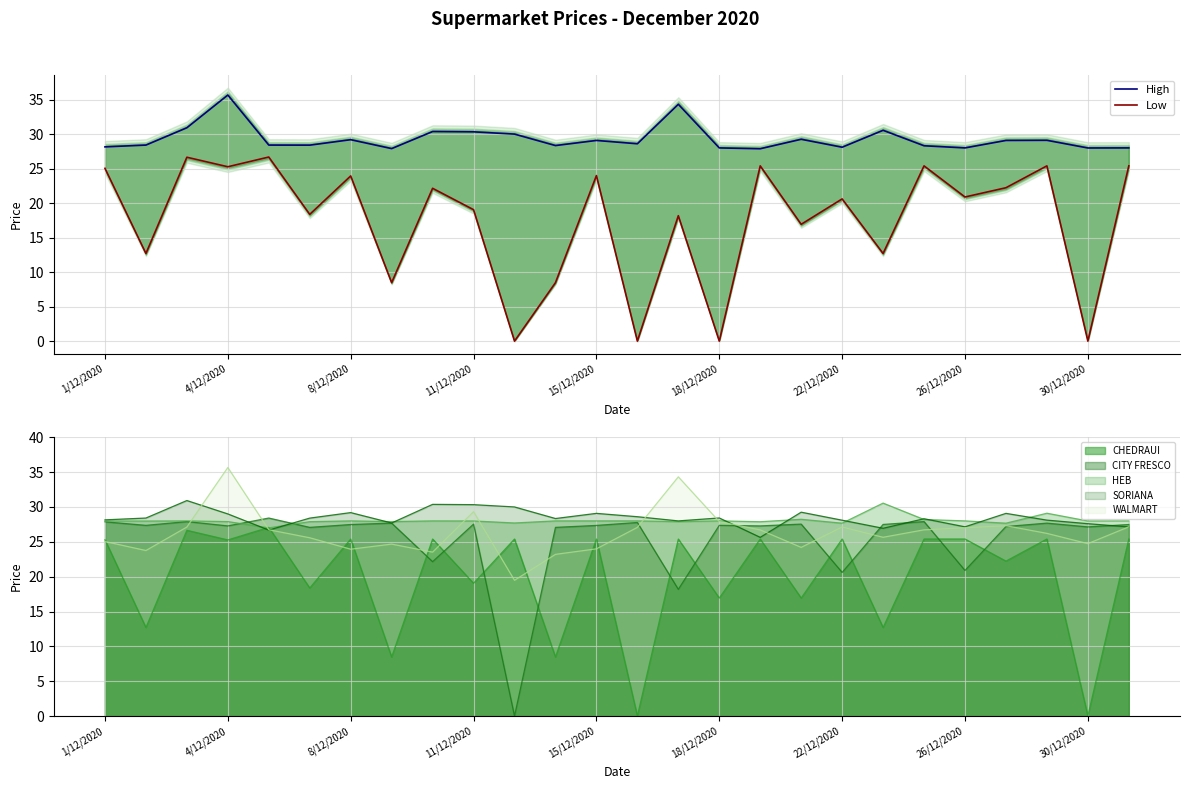

True or false: High and Low cross at least once.

False